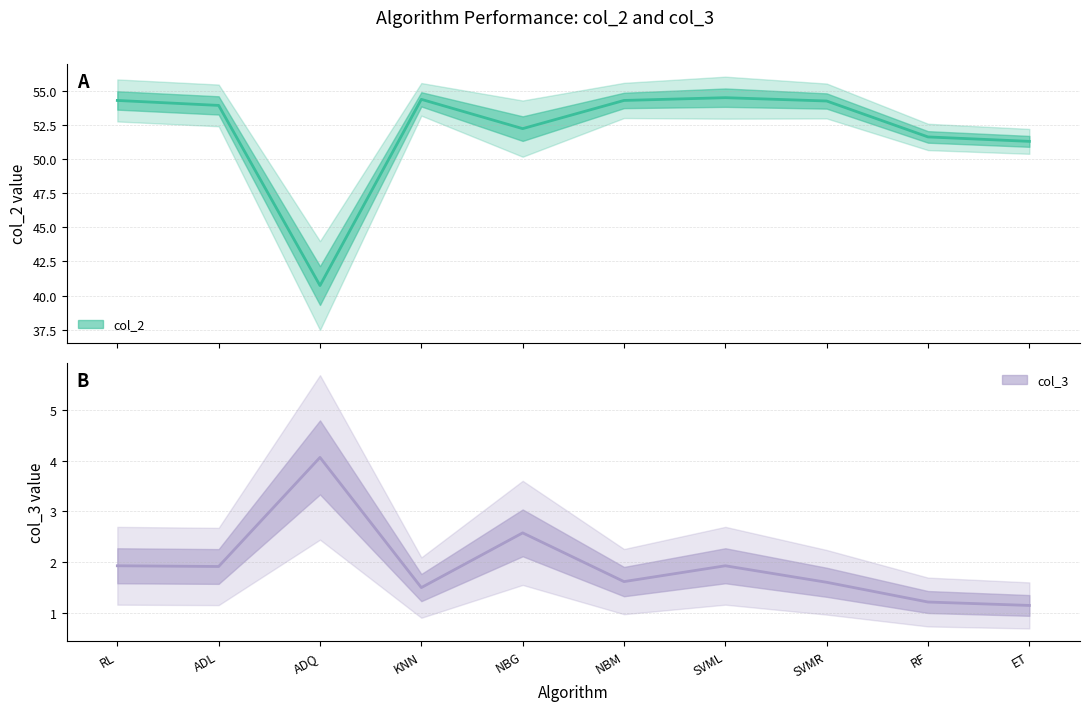

What is the label of the 2nd point from the right?

RF